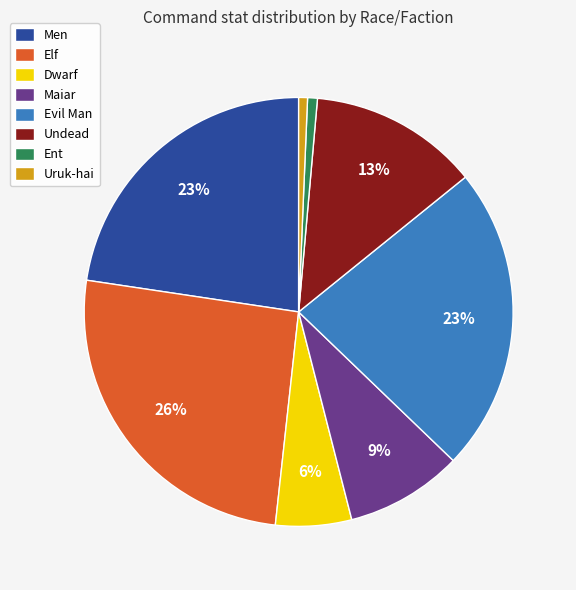

Combined, do Ent and Undead account for over 50%?

No